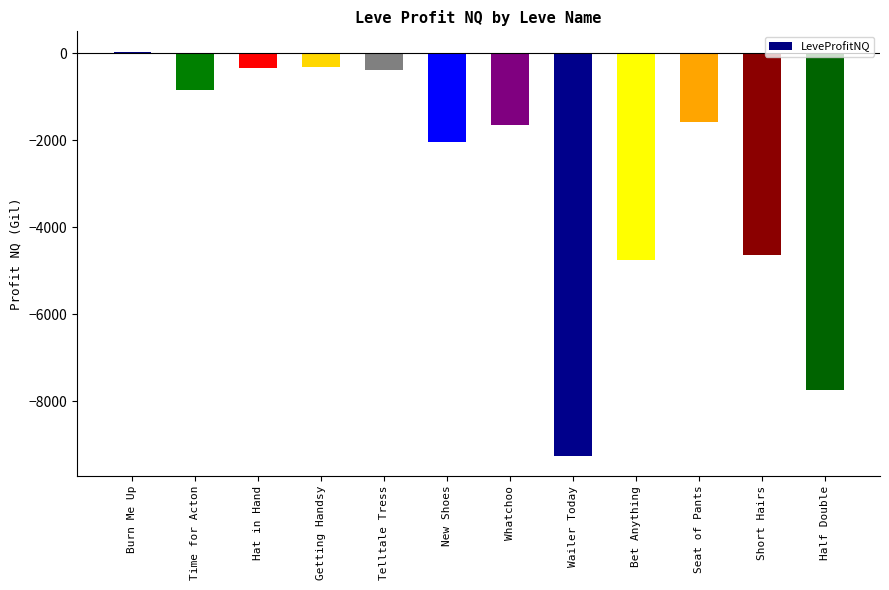

What is the approximate value at Bet Anything?

-4747.0